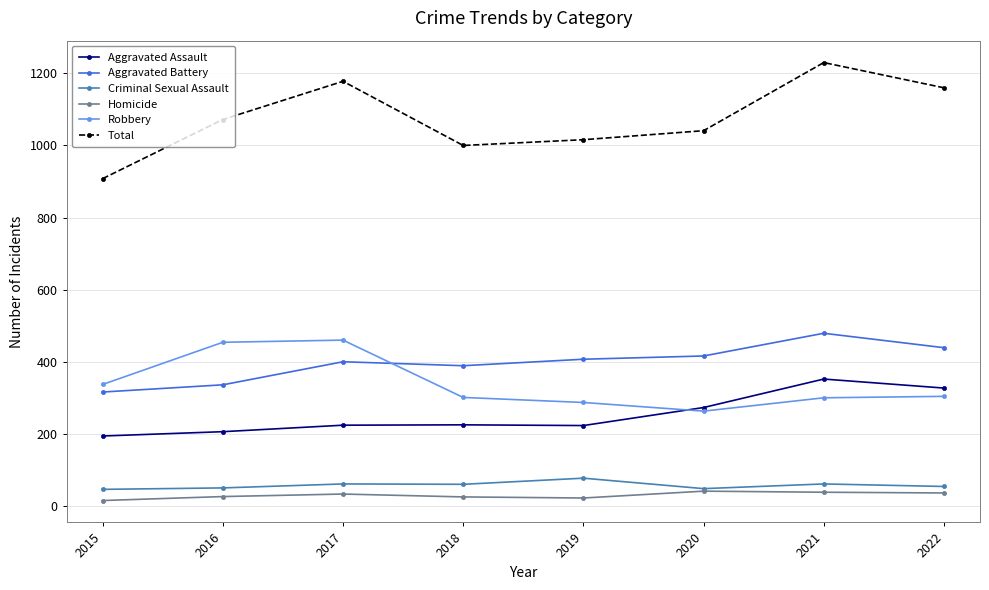

What is the difference between the maximum and minimum values in the Homicide series?

26